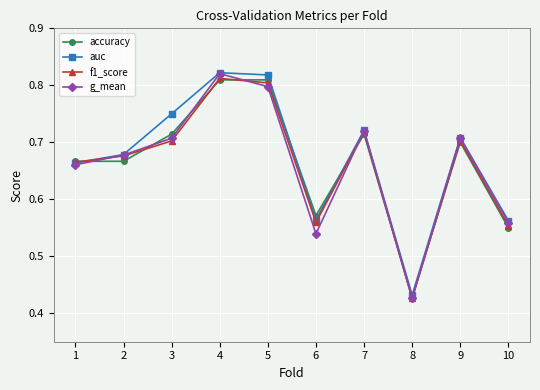

The value of auc at 7 is 1.3. True or false?

False